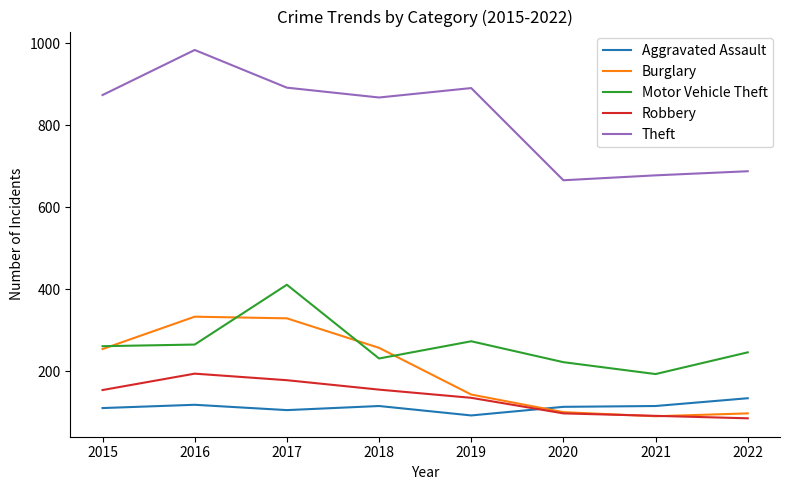

The value of Aggravated Assault at 2021 is 115. True or false?

True